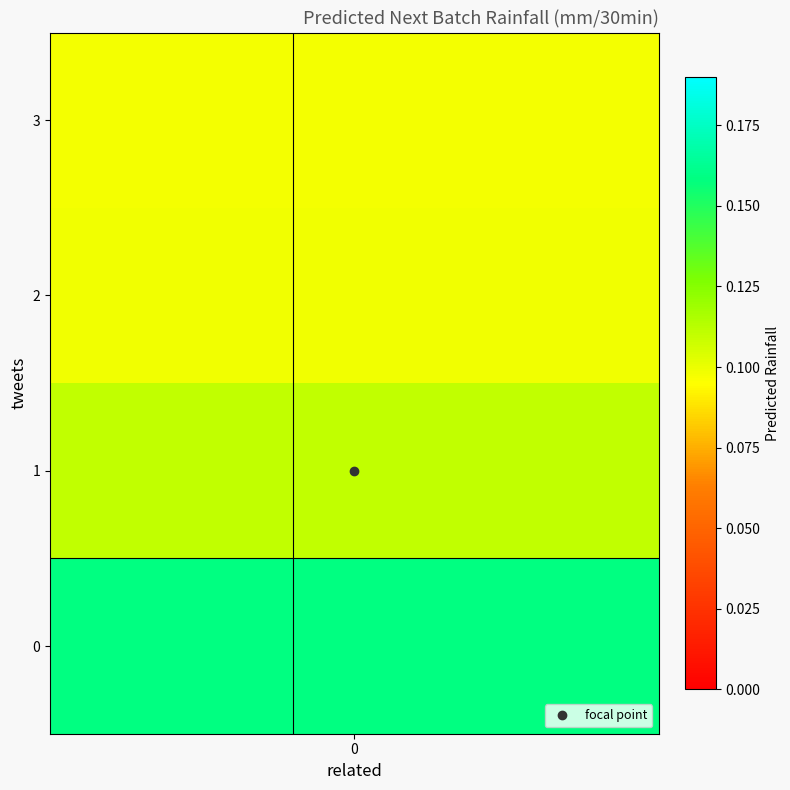

Is the value of 2 at 2 greater than the value of 0 at 3?

Yes